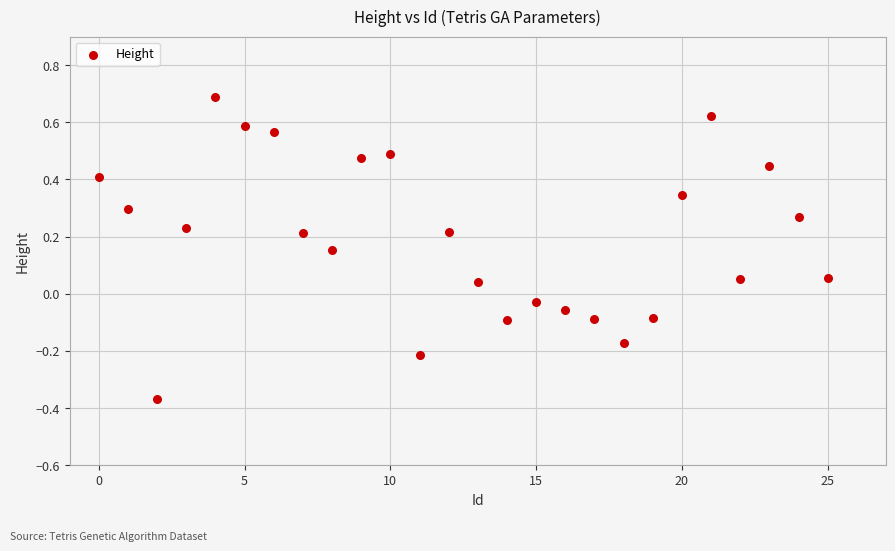

What is the range of X values (max minus min)?

25.0